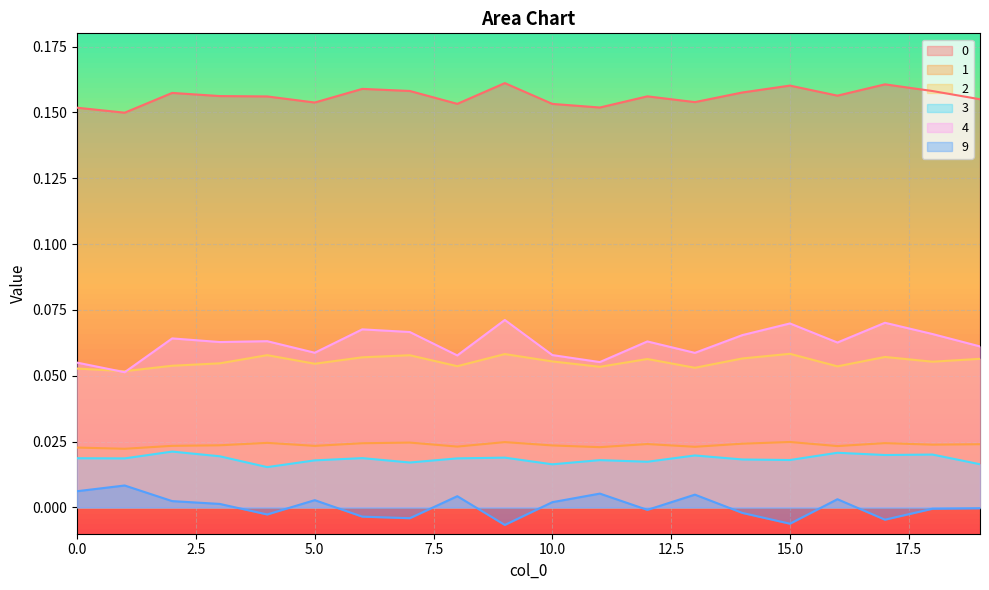

Reading left to right, transcribe all the data shown in this chart.

0: 0.2	0.1	0.2	0.2	0.2	0.2	0.2	0.2	0.2	0.2	0.2	0.2	0.2	0.2	0.2	0.2	0.2	0.2	0.2	0.2
1: 0.0	0.0	0.0	0.0	0.0	0.0	0.0	0.0	0.0	0.0	0.0	0.0	0.0	0.0	0.0	0.0	0.0	0.0	0.0	0.0
2: 0.1	0.1	0.1	0.1	0.1	0.1	0.1	0.1	0.1	0.1	0.1	0.1	0.1	0.1	0.1	0.1	0.1	0.1	0.1	0.1
3: 0.0	0.0	0.0	0.0	0.0	0.0	0.0	0.0	0.0	0.0	0.0	0.0	0.0	0.0	0.0	0.0	0.0	0.0	0.0	0.0
4: 0.1	0.1	0.1	0.1	0.1	0.1	0.1	0.1	0.1	0.1	0.1	0.1	0.1	0.1	0.1	0.1	0.1	0.1	0.1	0.1
9: 0.0	0.0	0.0	0.0	-0.0	0.0	-0.0	-0.0	0.0	-0.0	0.0	0.0	-0.0	0.0	-0.0	-0.0	0.0	-0.0	-0.0	-0.0